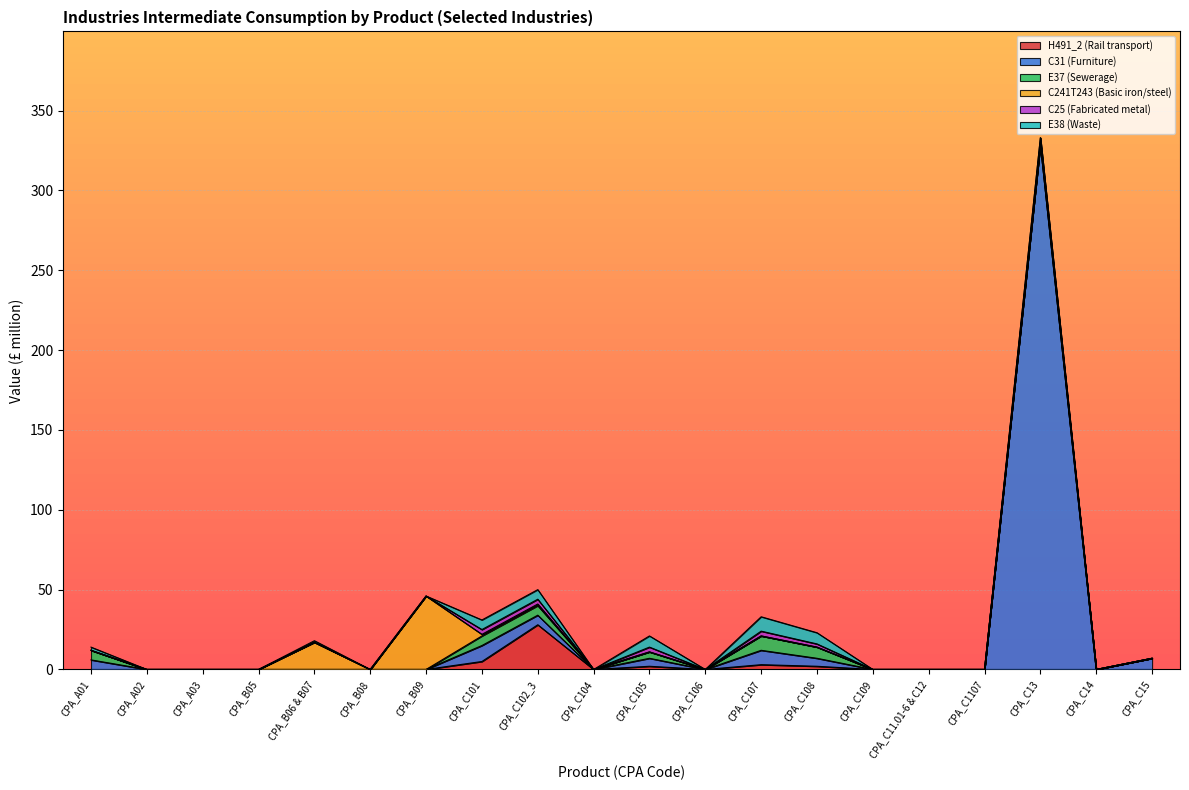

In C25 (Fabricated metal), how many points are lower than both neighbors (excluding endpoints)?

2